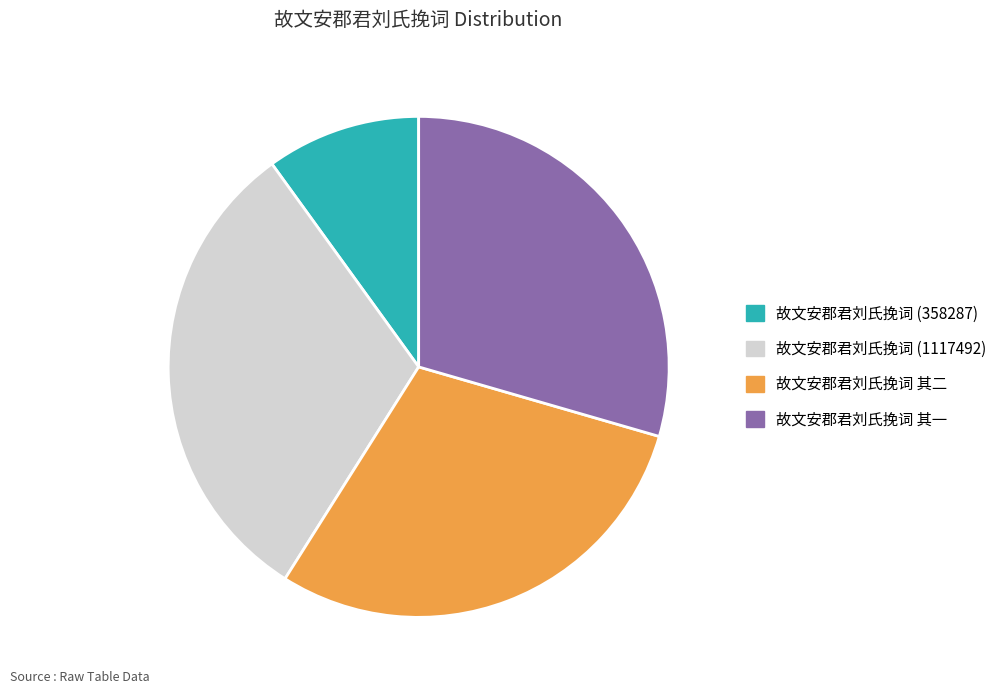

Is the sum of 故文安郡君刘氏挽词 其一 and 故文安郡君刘氏挽词 其二 greater than half?

Yes